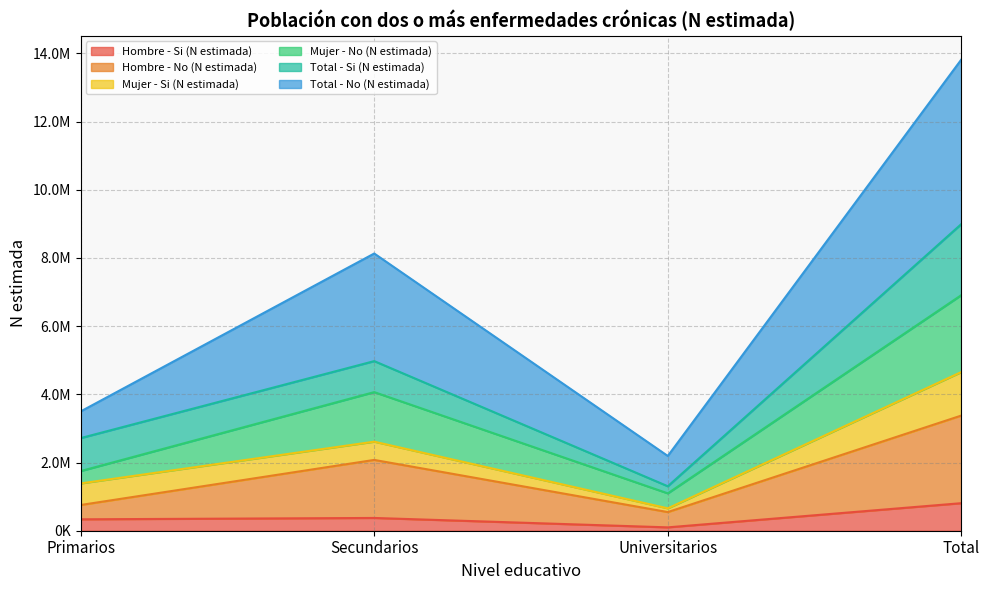

What are all the series names shown in the legend?

Hombre - Si (N estimada), Hombre - No (N estimada), Mujer - Si (N estimada), Mujer - No (N estimada), Total - Si (N estimada), Total - No (N estimada)